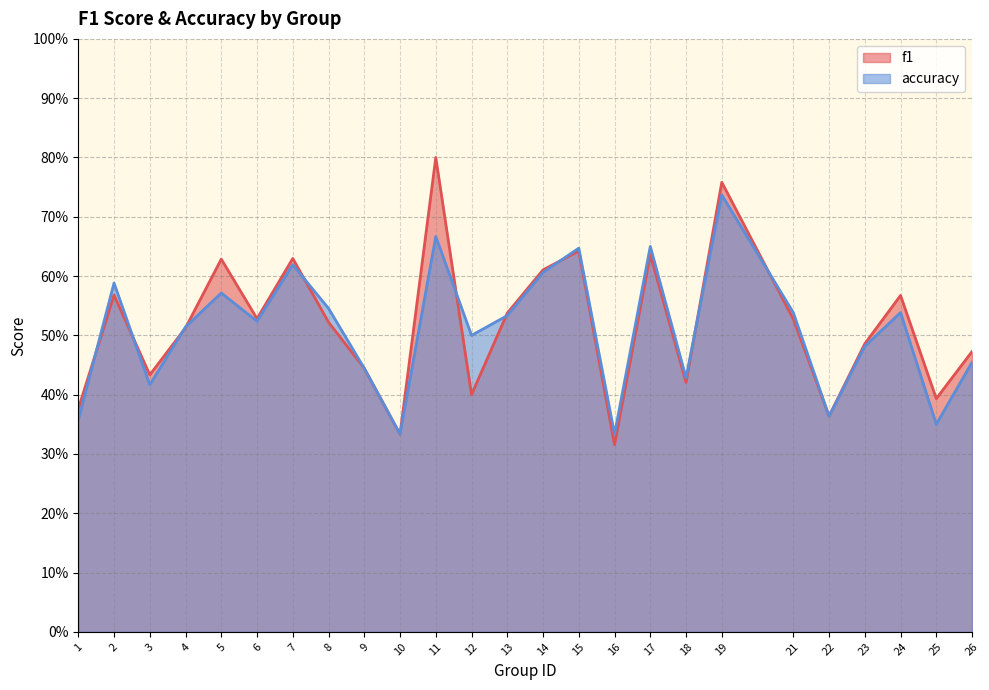

What are all the series names shown in the legend?

f1, accuracy